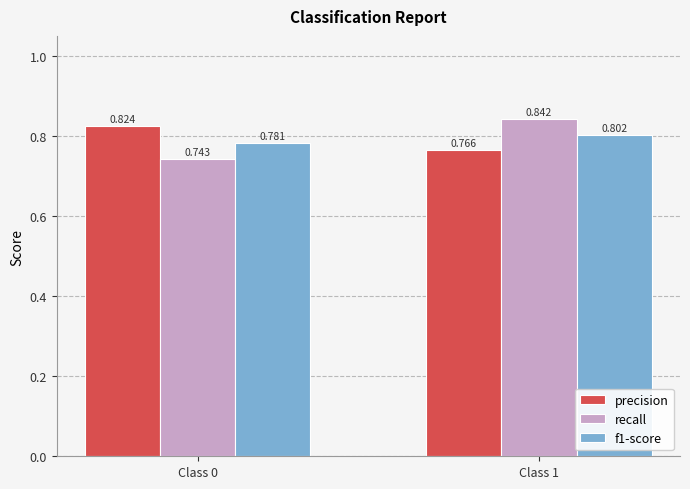

Count the f1-score values in the range 0 to 1.

2